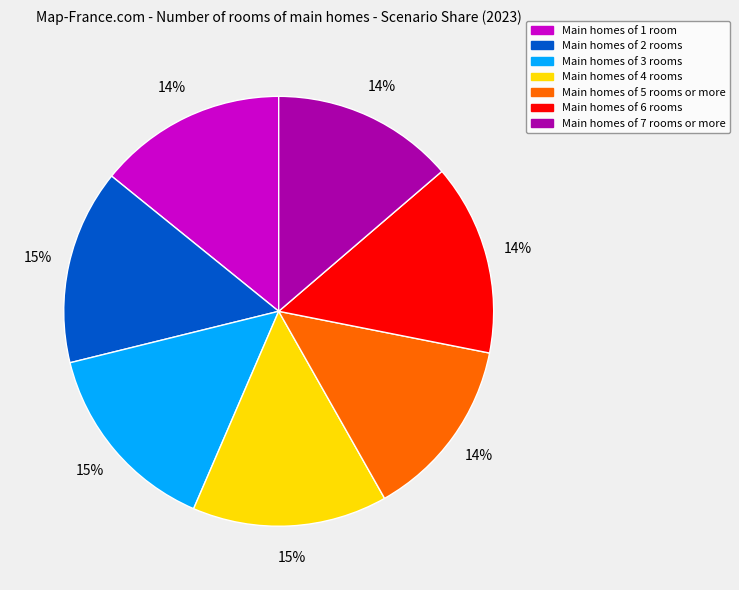

Is there any slice that represents more than half of the pie?

No